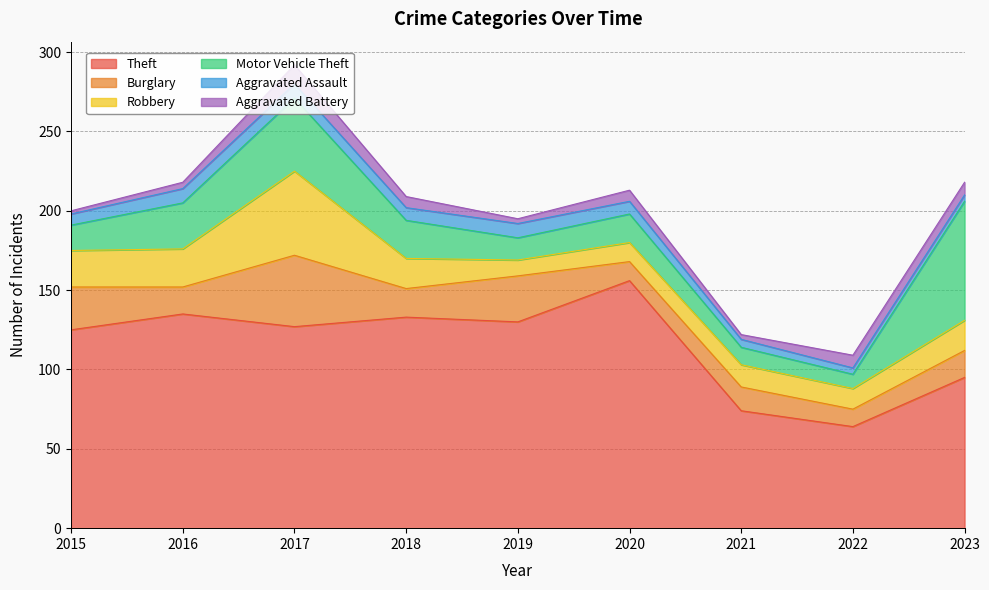

At which category is the sum across all series the highest?

2017